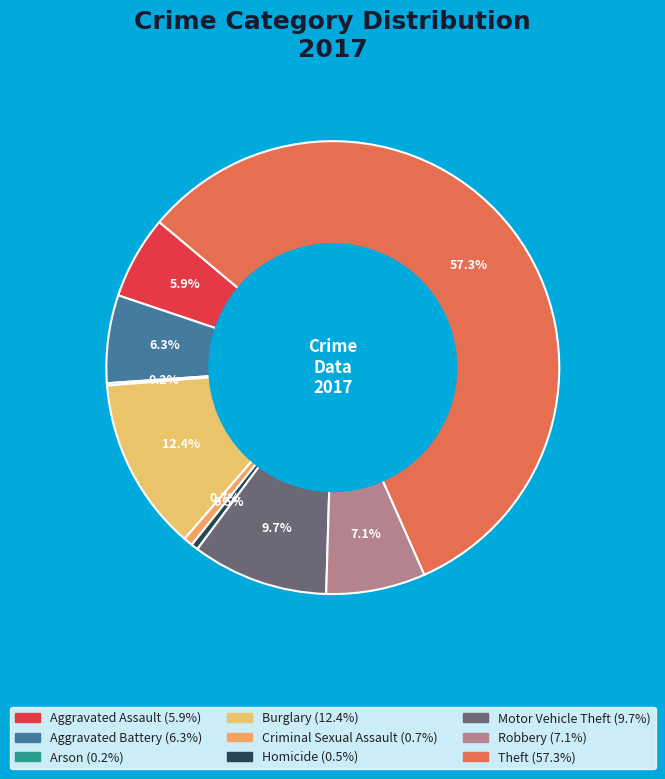

Count the number of slices in the pie.

9